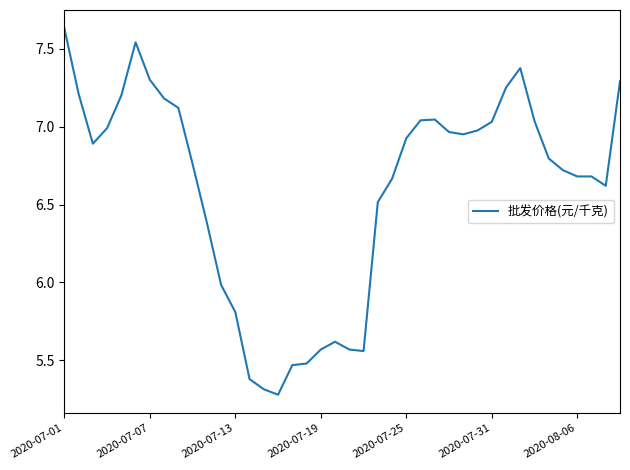

What is the minimum value shown in the chart?

5.3